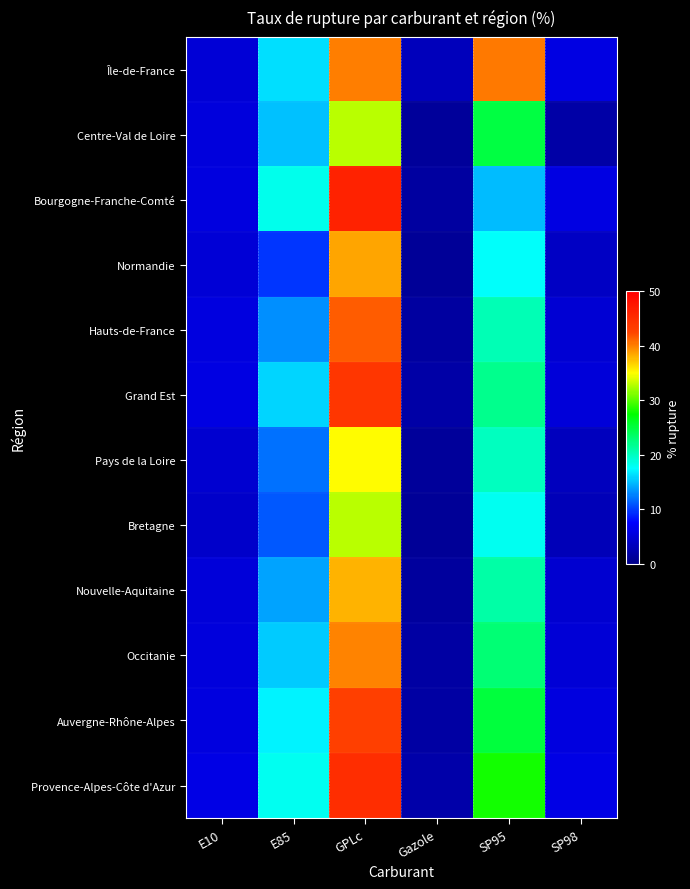

Reading left to right, transcribe all the data shown in this chart.

Île-de-France: E10=5.0	E85=16.4	GPLc=40.2	Gazole=3.1	SP95=40.4	SP98=5.8
Centre-Val de Loire: E10=5.4	E85=15.2	GPLc=33.0	Gazole=1.1	SP95=24.9	SP98=1.9
Bourgogne-Franche-Comté: E10=5.7	E85=18.2	GPLc=46.1	Gazole=1.5	SP95=15.0	SP98=5.8
Normandie: E10=4.9	E85=9.6	GPLc=38.6	Gazole=0.9	SP95=17.6	SP98=3.9
Hauts-de-France: E10=5.6	E85=13.2	GPLc=41.5	Gazole=1.5	SP95=20.5	SP98=4.8
Grand Est: E10=5.8	E85=16.0	GPLc=44.0	Gazole=1.8	SP95=22.0	SP98=5.2
Pays de la Loire: E10=4.5	E85=12.0	GPLc=35.0	Gazole=1.0	SP95=20.0	SP98=3.5
Bretagne: E10=4.2	E85=11.0	GPLc=33.0	Gazole=0.9	SP95=18.0	SP98=3.0
Nouvelle-Aquitaine: E10=5.1	E85=14.0	GPLc=38.0	Gazole=1.3	SP95=21.0	SP98=4.5
Occitanie: E10=5.3	E85=15.5	GPLc=40.0	Gazole=1.6	SP95=23.0	SP98=5.0
Auvergne-Rhône-Alpes: E10=5.5	E85=17.0	GPLc=43.0	Gazole=1.7	SP95=25.0	SP98=5.5
Provence-Alpes-Côte d'Azur: E10=5.9	E85=18.0	GPLc=45.0	Gazole=2.0	SP95=28.0	SP98=6.0